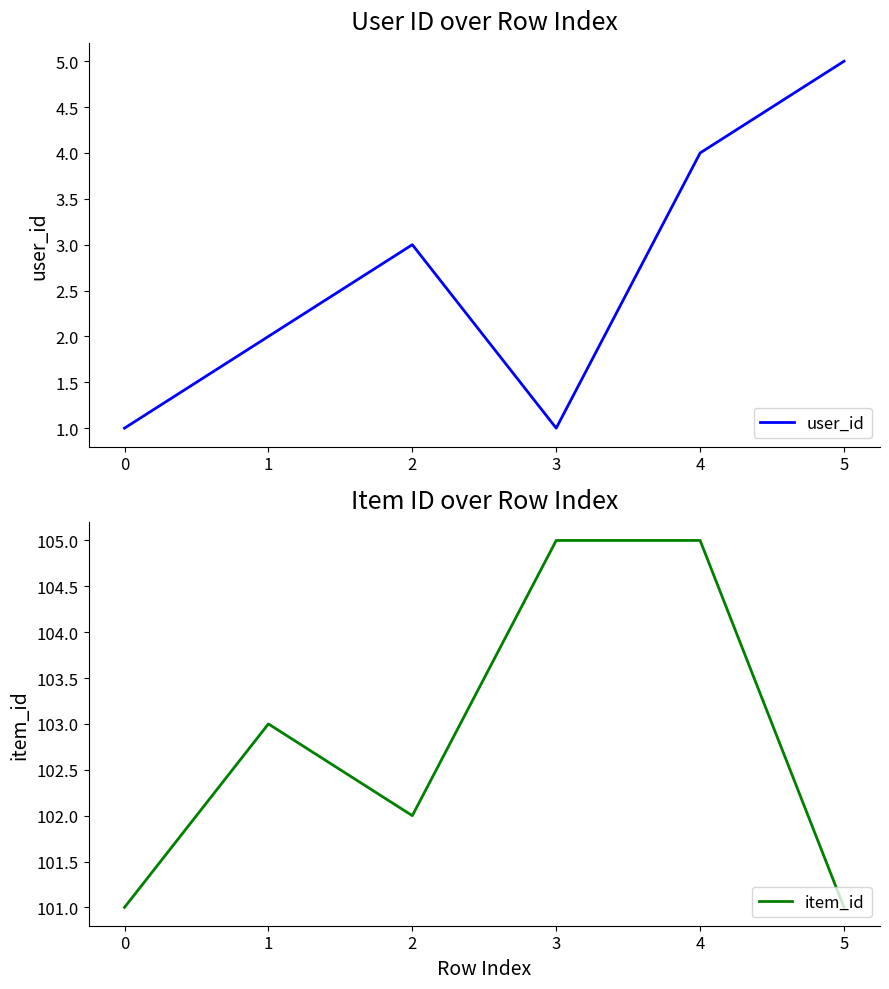

The value of user_id at 4 is 1. True or false?

False